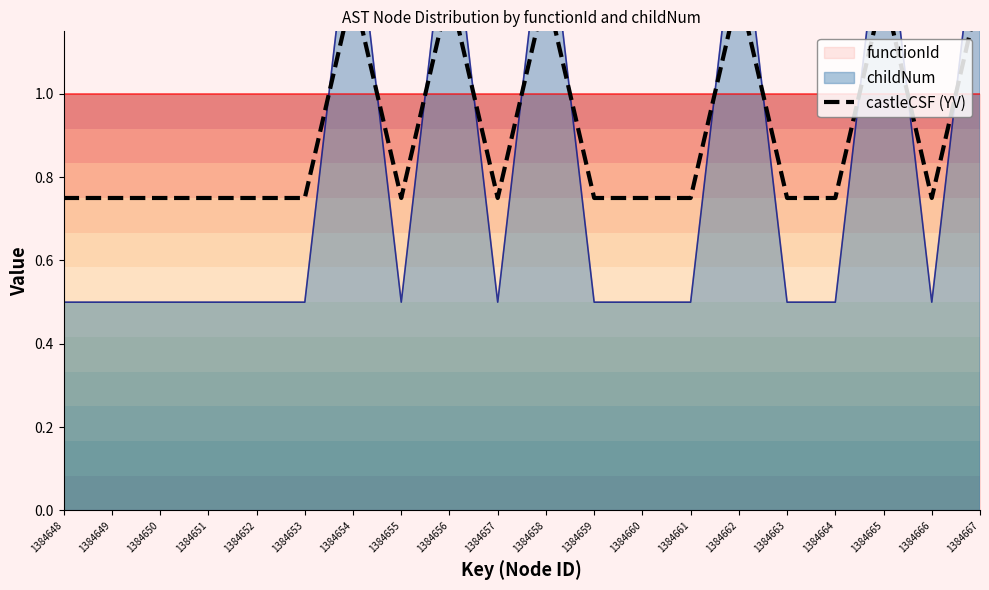

List the labels in order of value, largest first.

1384654, 1384656, 1384658, 1384662, 1384665, 1384667, 1384648, 1384649, 1384650, 1384651, 1384652, 1384653, 1384655, 1384657, 1384659, 1384660, 1384661, 1384663, 1384664, 1384666